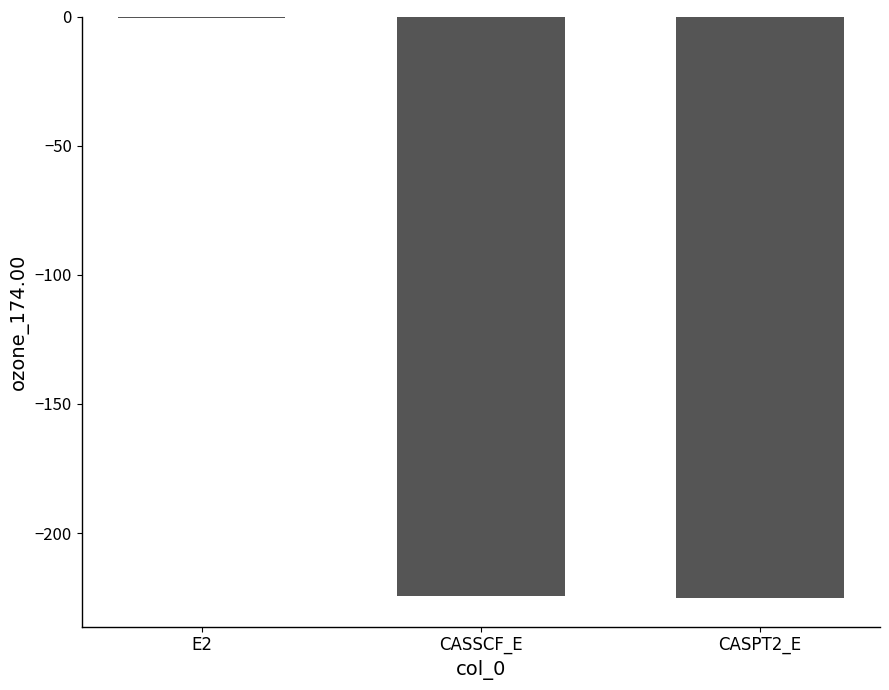

Is it true that the value at CASSCF_E is -224.5?

True